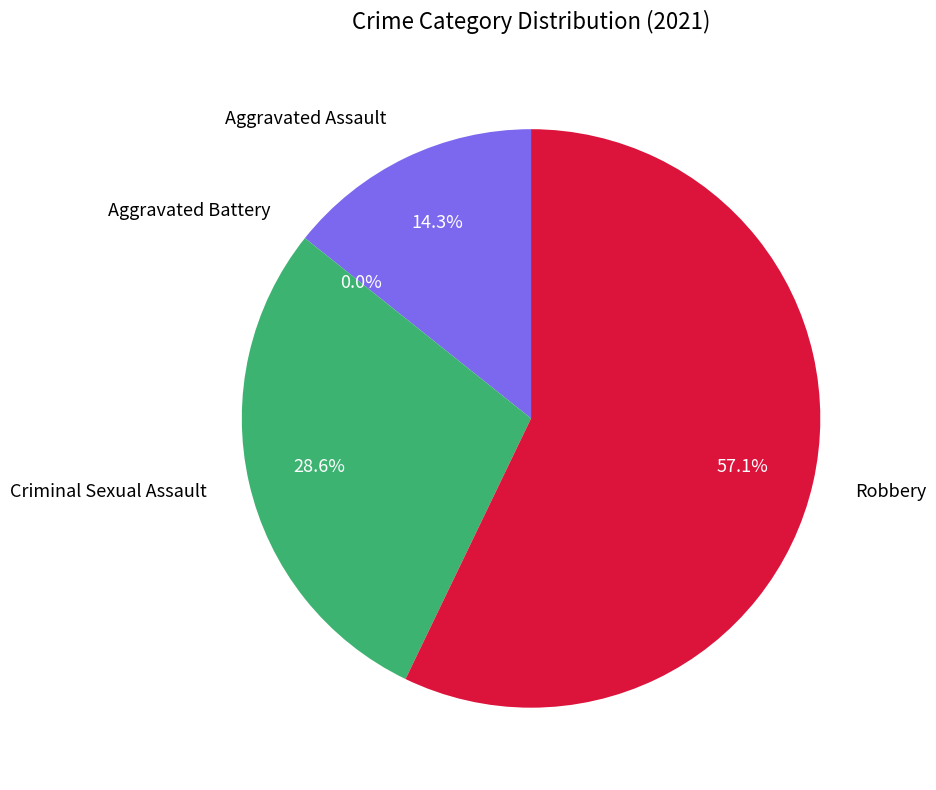

How many segments does this pie chart have?

4